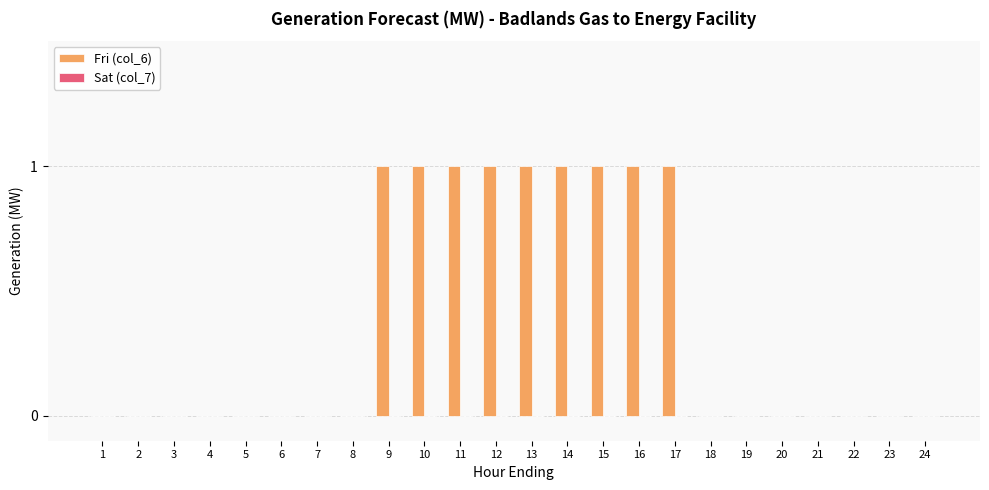

Which has a higher value, 7 or 14?

14